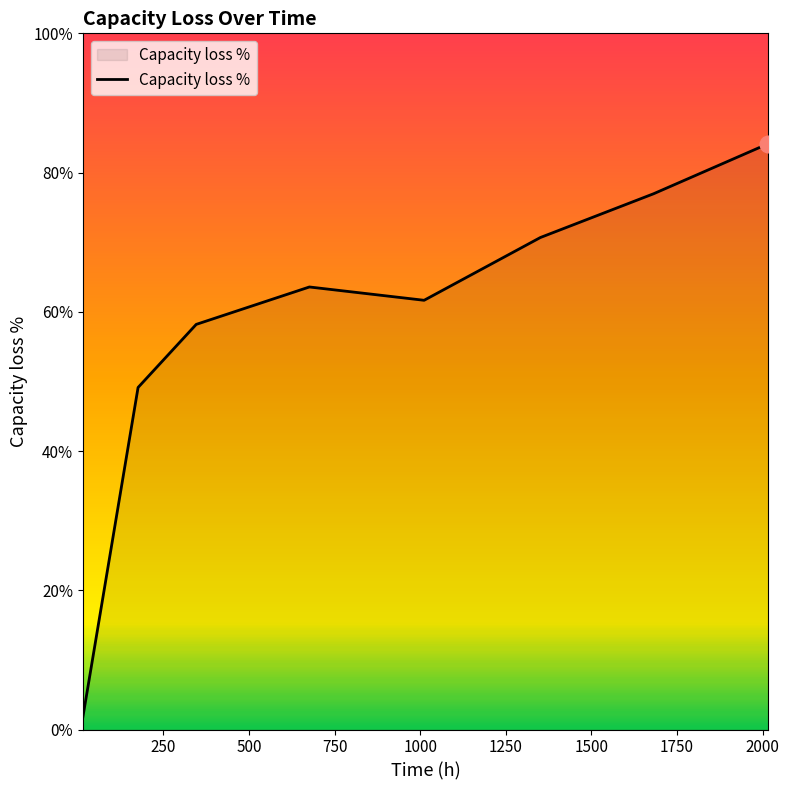

Which category has the highest value across all series?

2016.861504